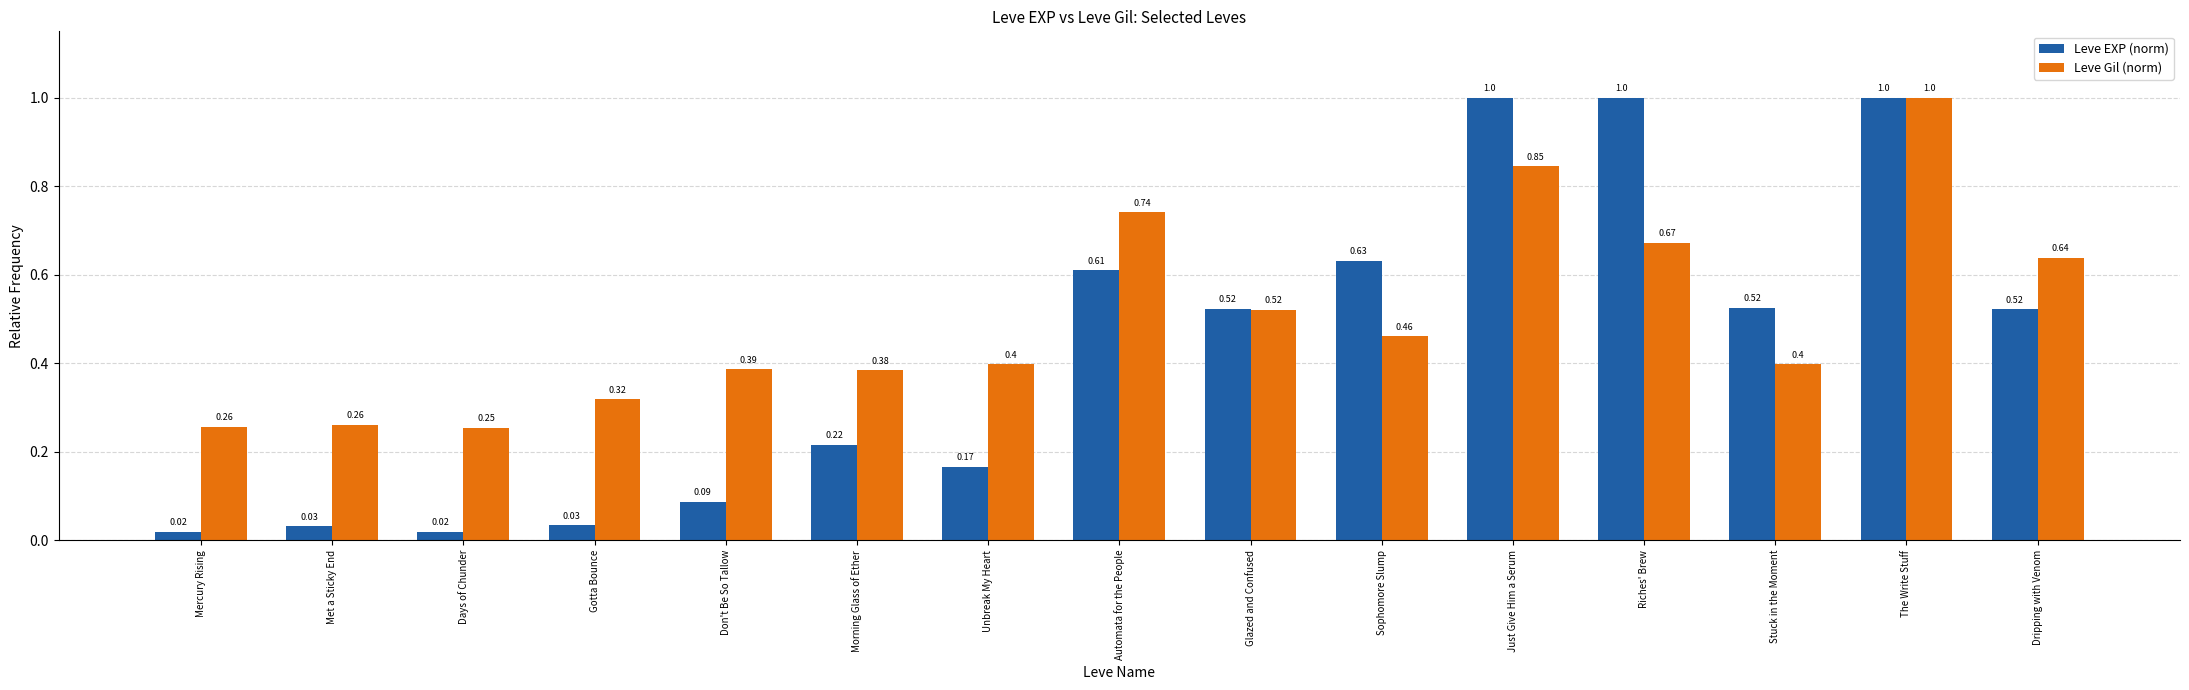

How many groups of bars are there?

15